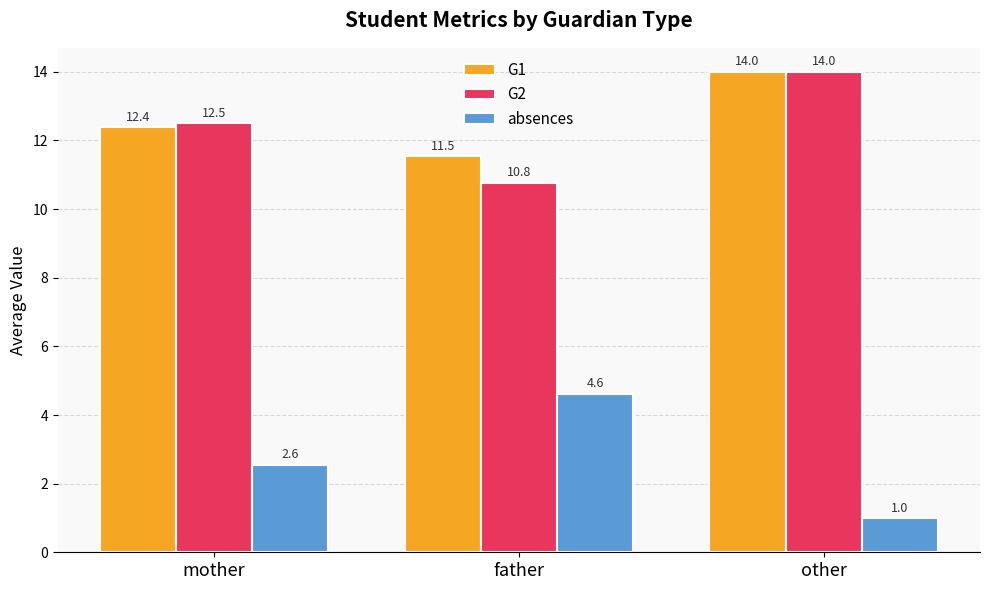

What position from the right is father?

2